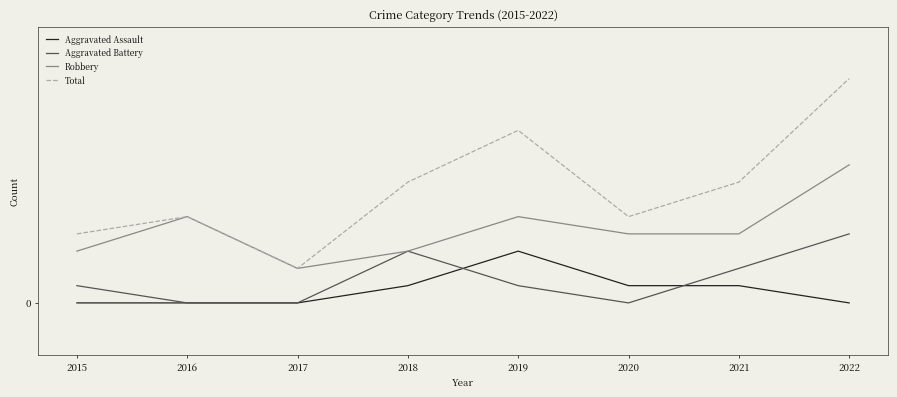

True or false: Aggravated Battery and Robbery cross at least once.

False